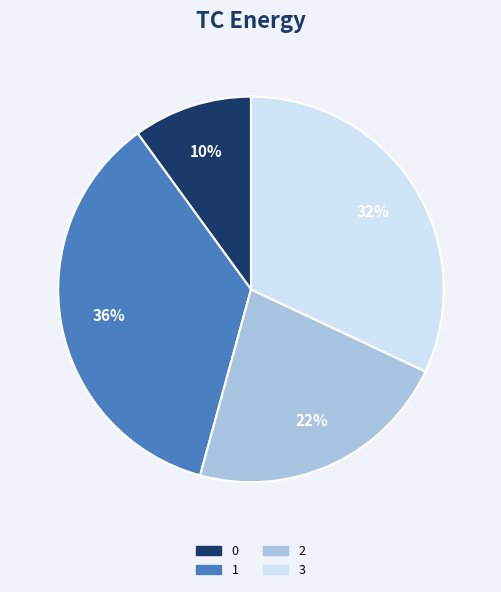

To the nearest percent, what percentage of the pie is 2?

22%